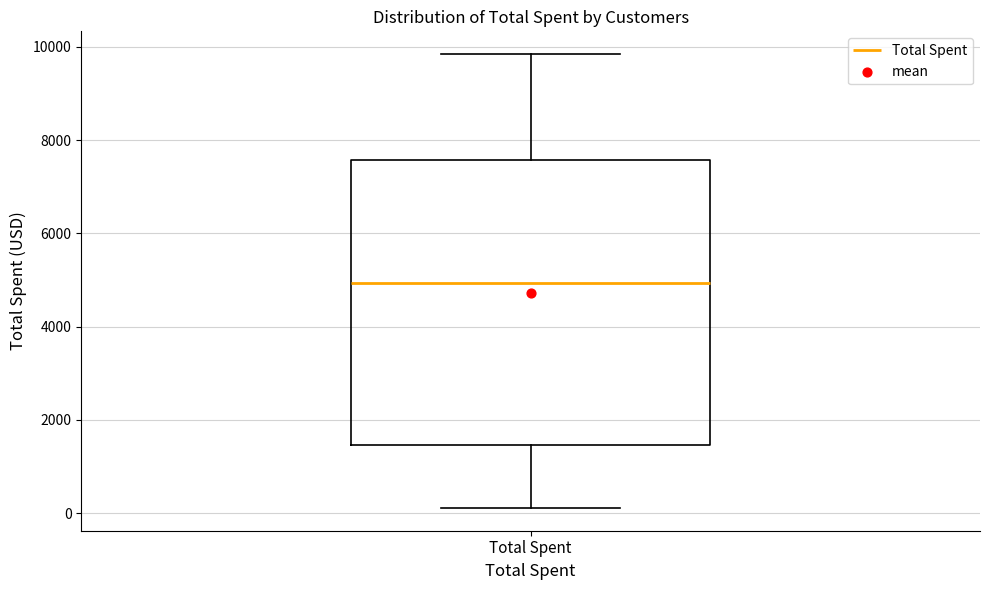

Transcribe this box plot: give where the median line is, the range the box spans, and where the two whiskers end, as read against the y-axis. The values are not printed on the chart, so give them approximately, as read against the axis.

median 5000, box 1400 to 7600, whiskers 200 to 9800